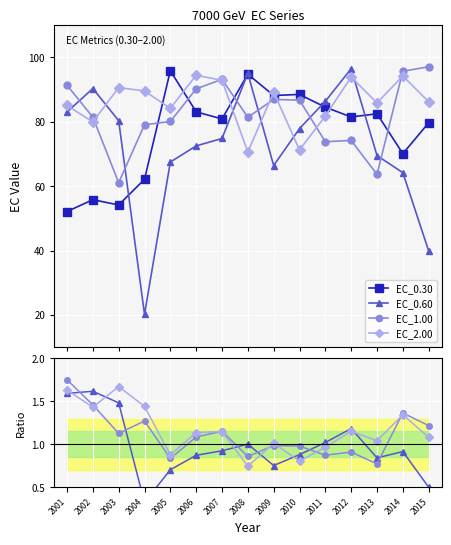

True or false: EC_1.00 has a value of 1.3 at 2004.

True